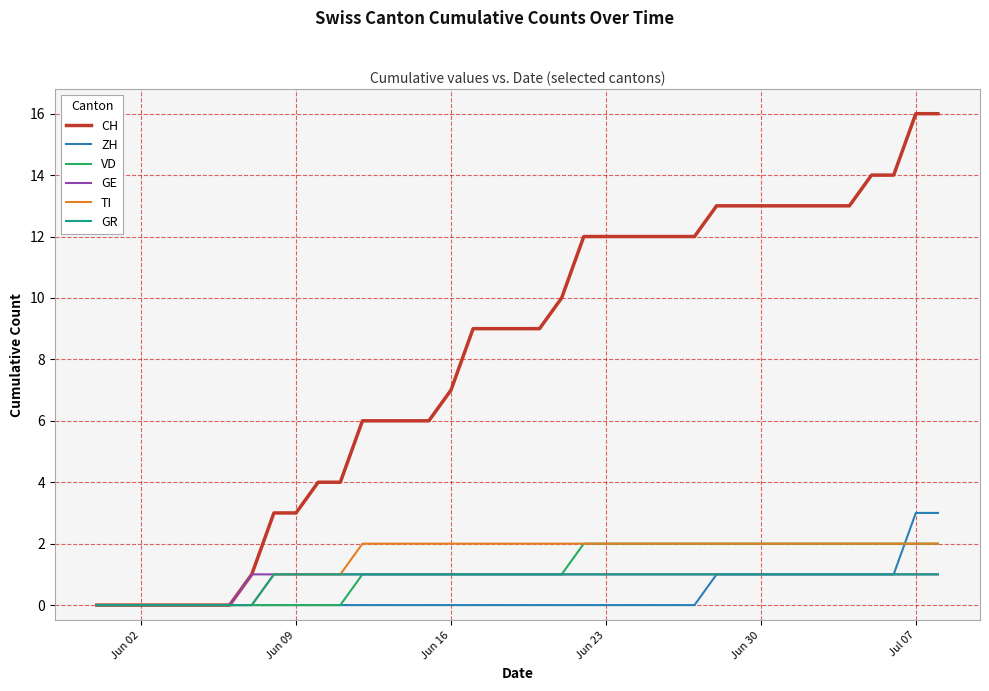

Which series has the largest total across all categories?

CH